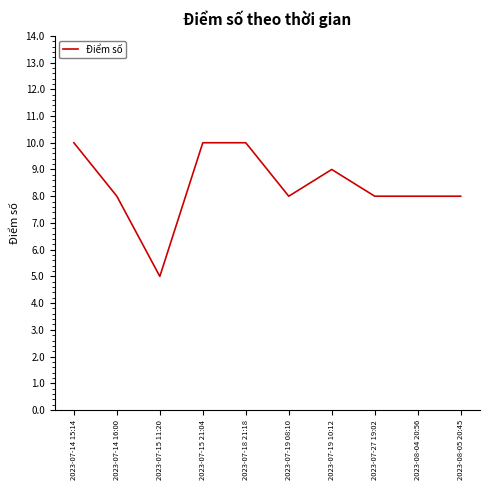

What position from the left is 2023-08-05 20:45?

10